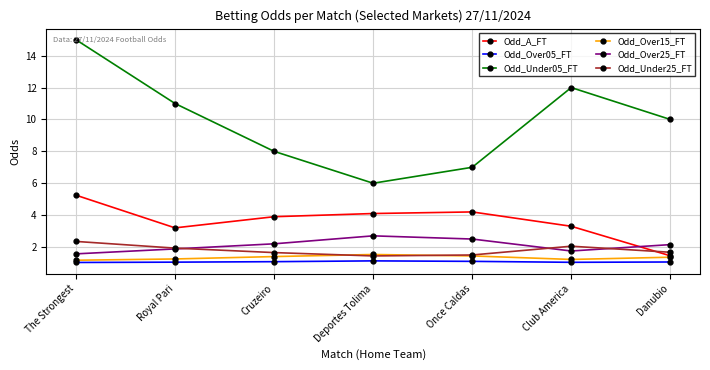

How many interior local peaks does the Odd_Over25_FT series have?

1